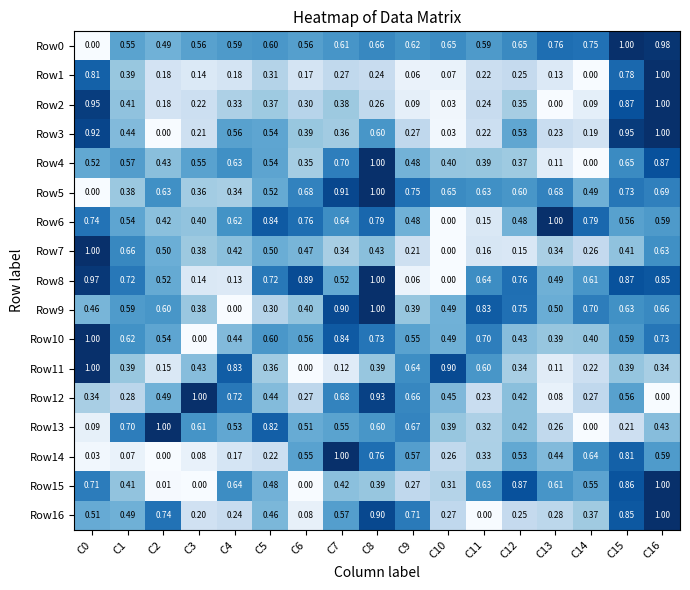

How many data points in Row3 are above 0?

16